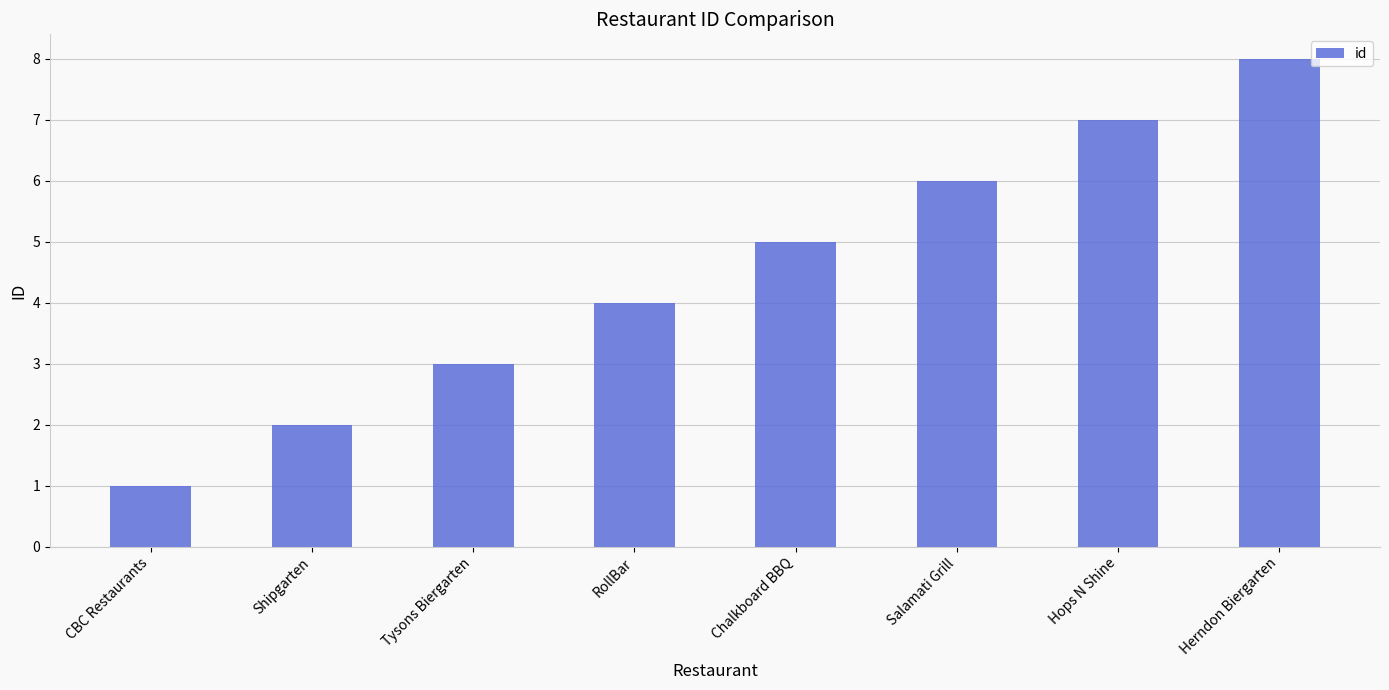

Approximately how many times larger is the value at Herndon Biergarten compared to Hops N Shine?

1.1